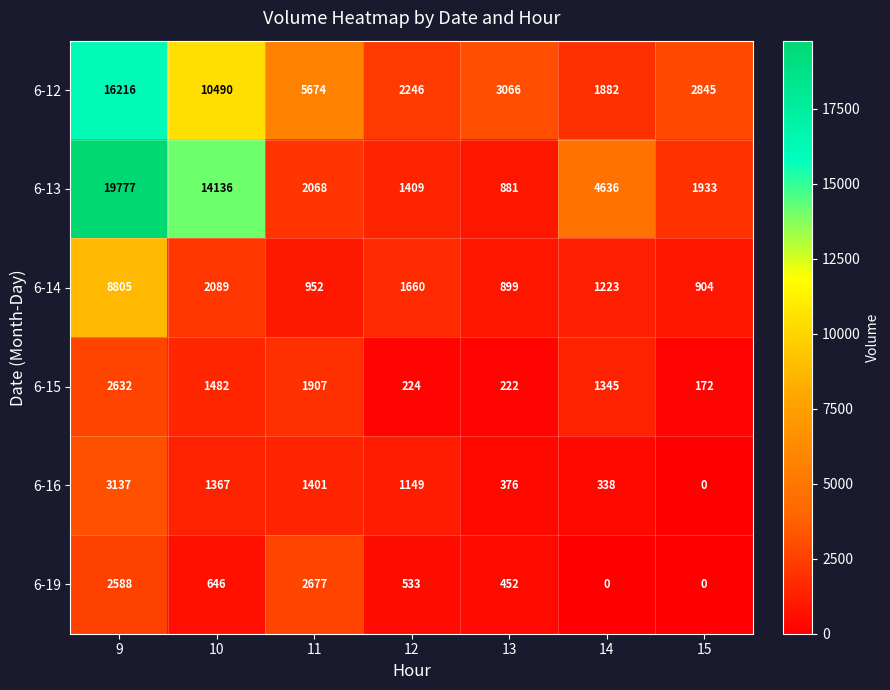

The 6-15 series shows 1482 at 10. True or false?

True